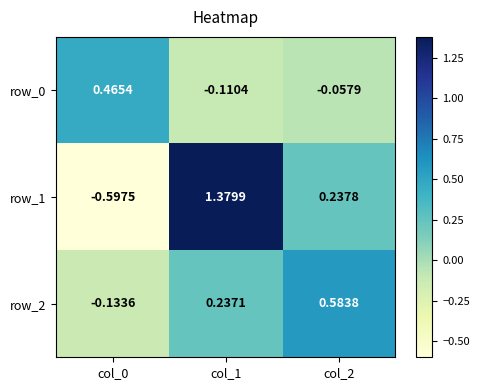

How many data points in row_1 are less than 0?

1